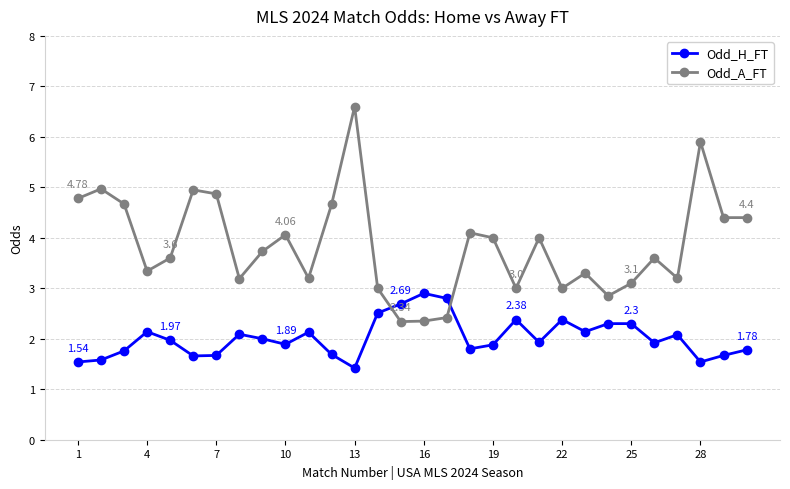

What is the maximum value shown in the chart?

6.6